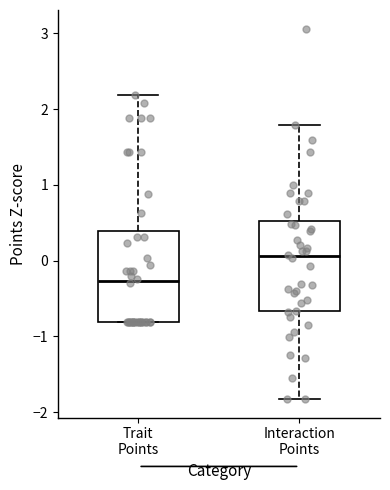

Which box's median line is the highest?

Interaction Points